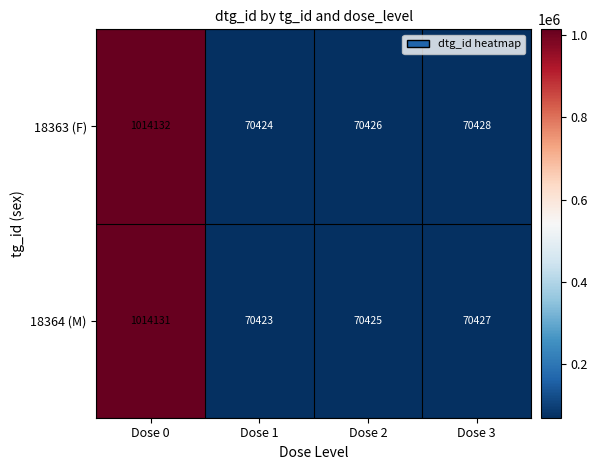

What is the greatest value displayed?

1014132